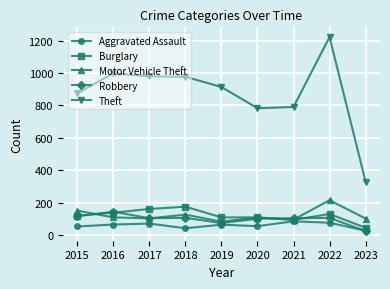

How many series are shown in this chart?

5